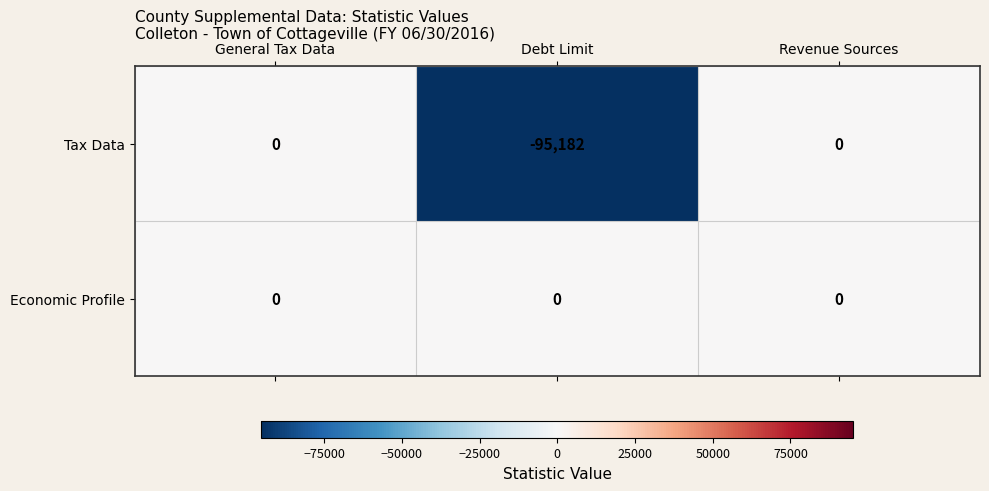

What is the minimum value for Tax Data?

-95182